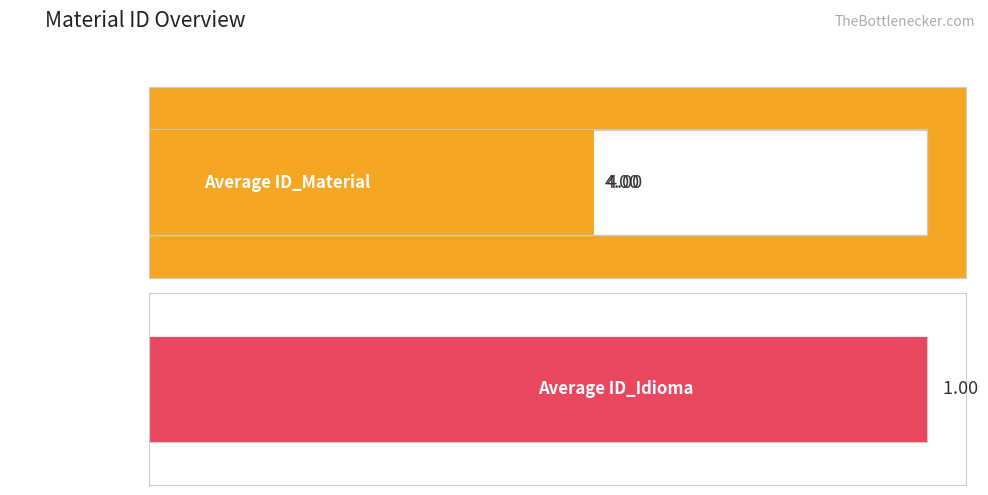

What is the maximum value for ID_Idioma?

1